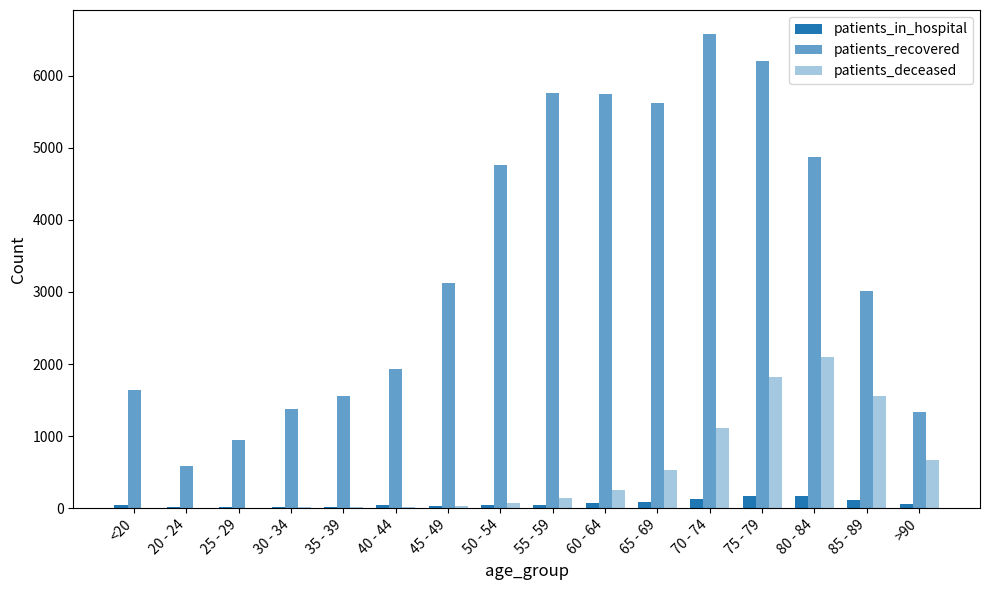

Are the bars horizontal?

No